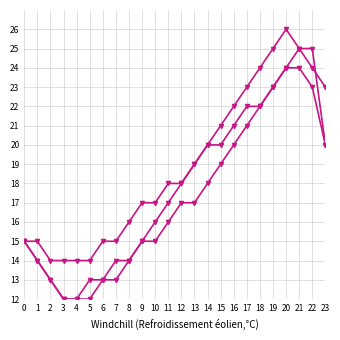

How many lines are shown in the chart?

3